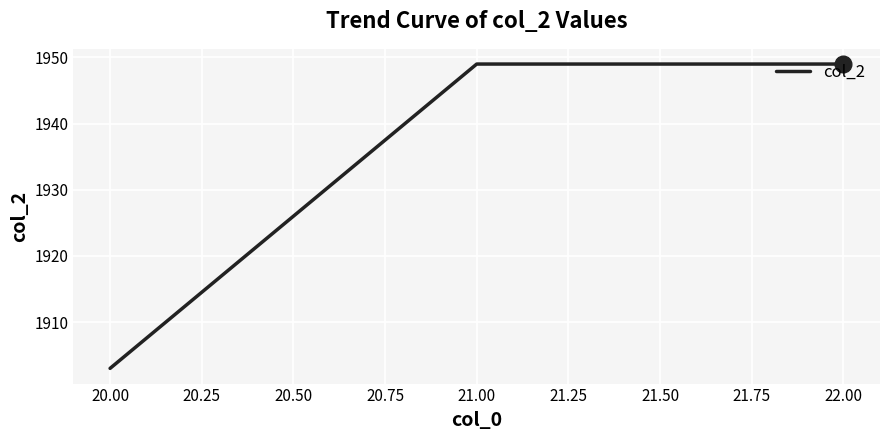

Approximately how many times larger is the value at 21.00 compared to 20.00?

1.0